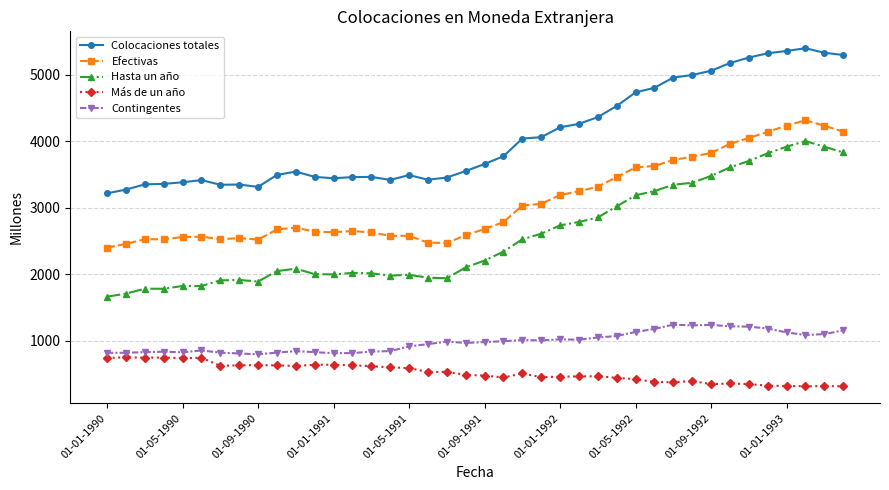

What is the value of the Contingentes point at the 13th from the left?

811